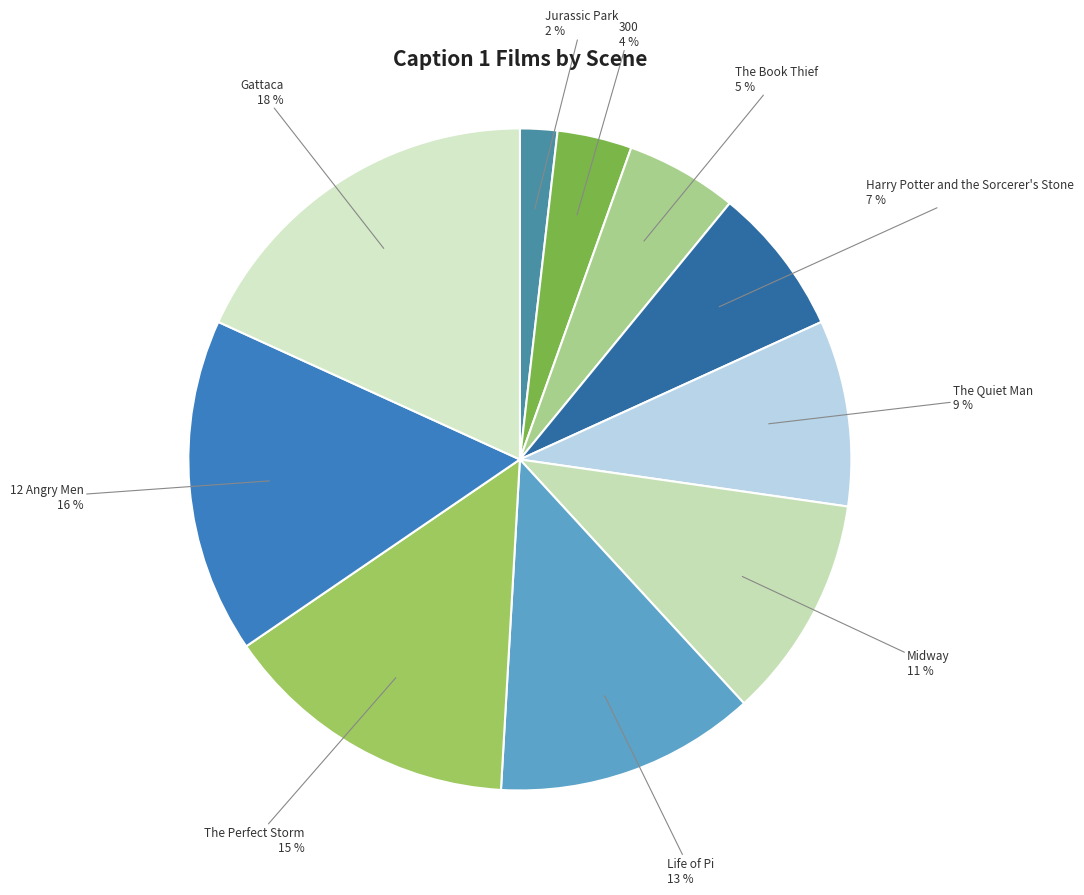

To the nearest percent, what is the combined percentage of Midway and 12 Angry Men?

27%